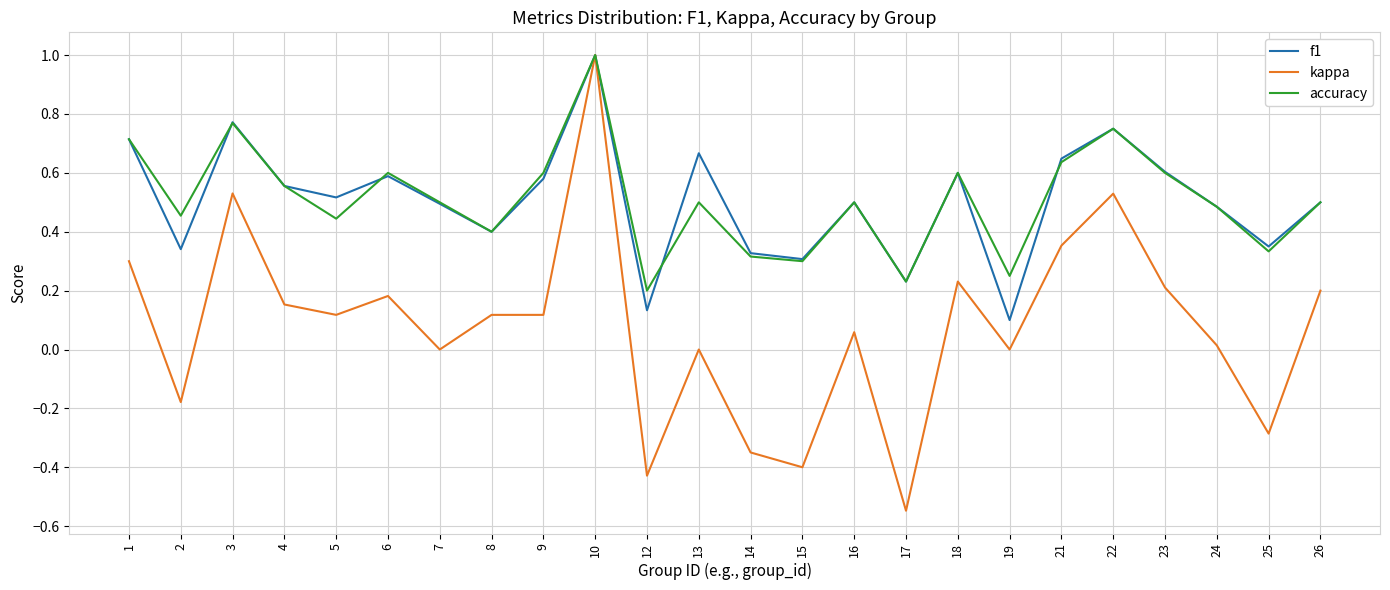

What is the highest value of the f1 series?

1.0